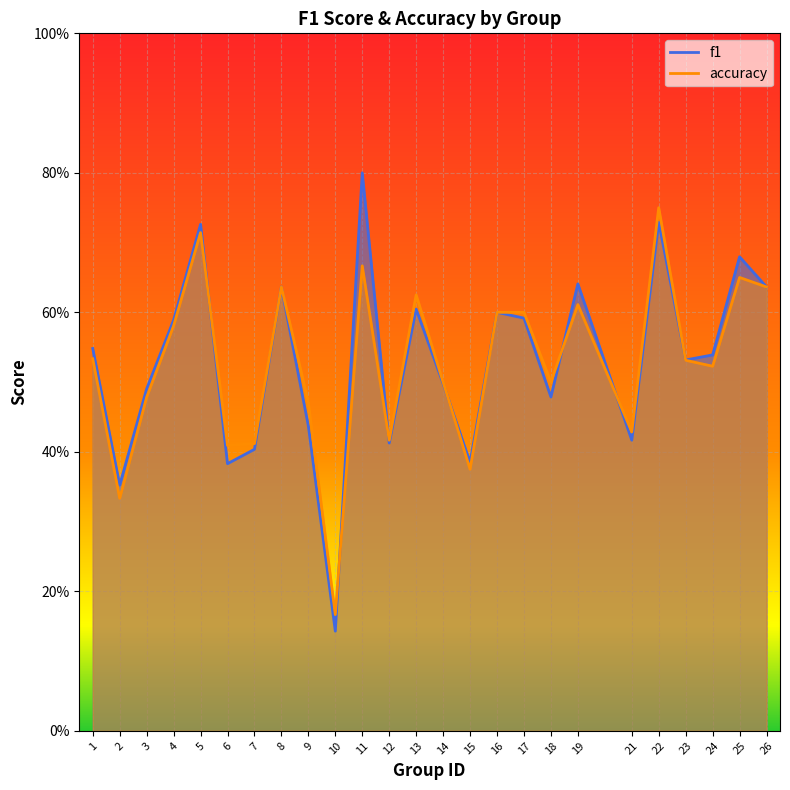

Between which two adjacent categories do accuracy and f1 first intersect?

5 and 6